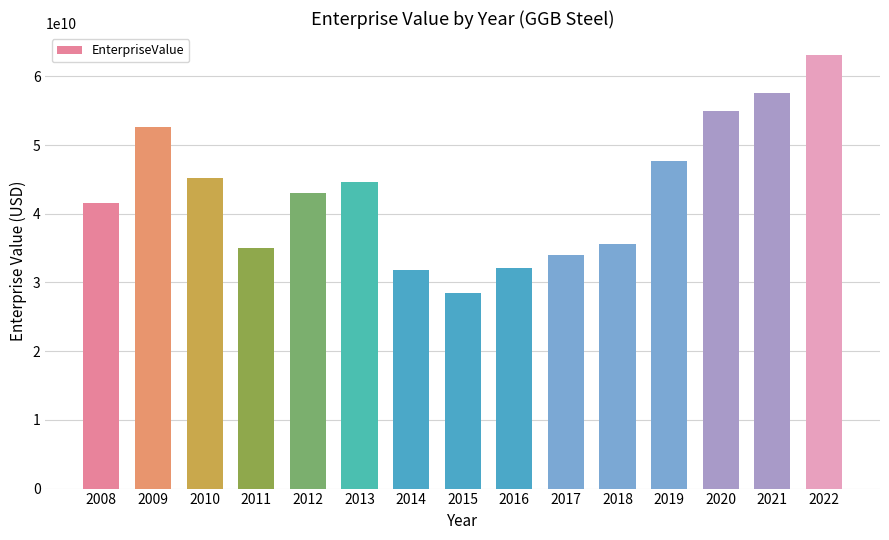

What is the smallest value displayed?

28435221544.1